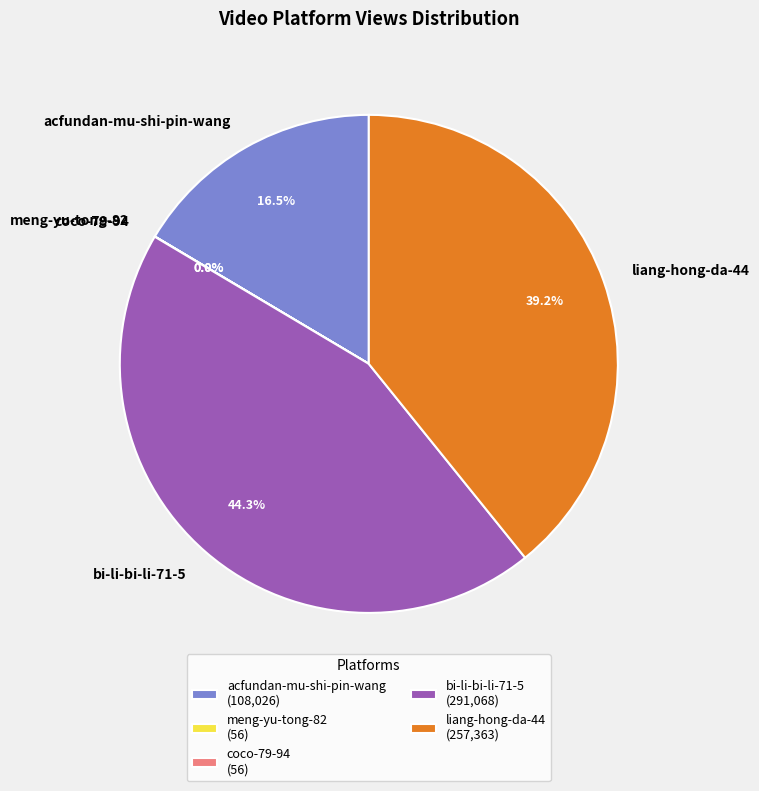

Combined, what portion of the pie is acfundan-mu-shi-pin-wang and bi-li-bi-li-71-5?

60.8%